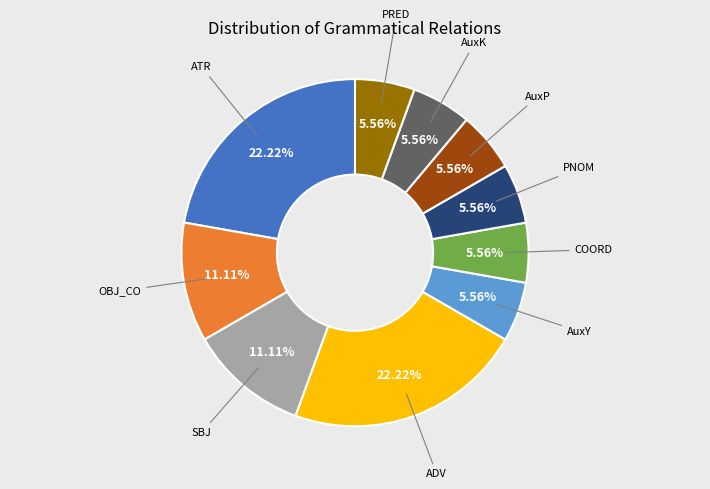

Is there any slice that represents more than half of the pie?

No